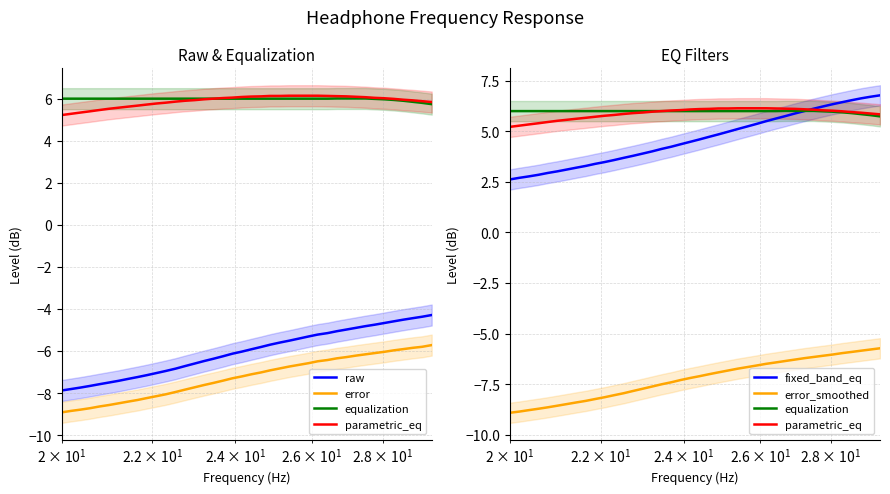

The error series shows -11.1 at 14. True or false?

False